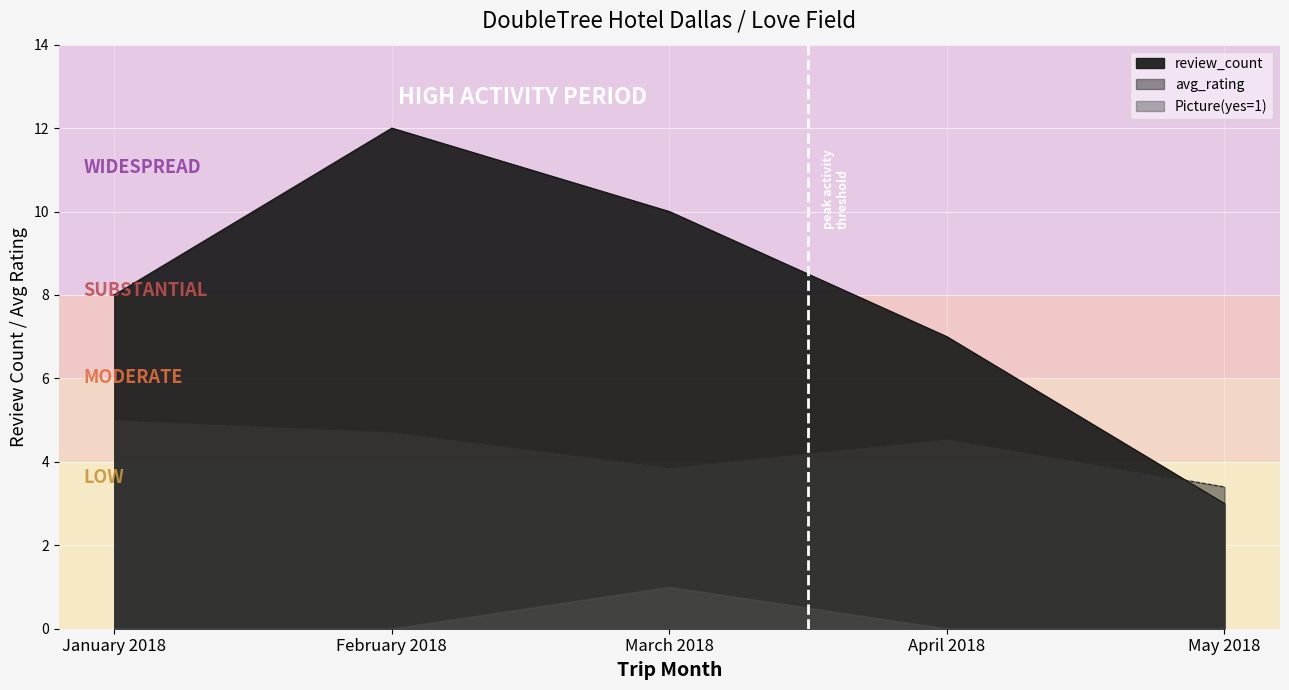

Where is the data nearest to the value 7?

April 2018